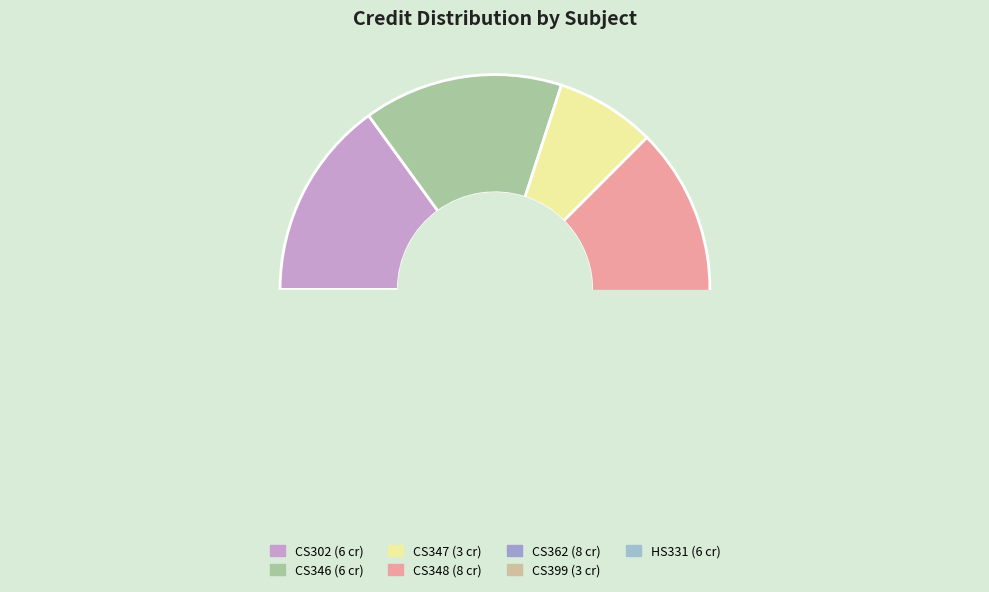

Count the number of slices in the pie.

7